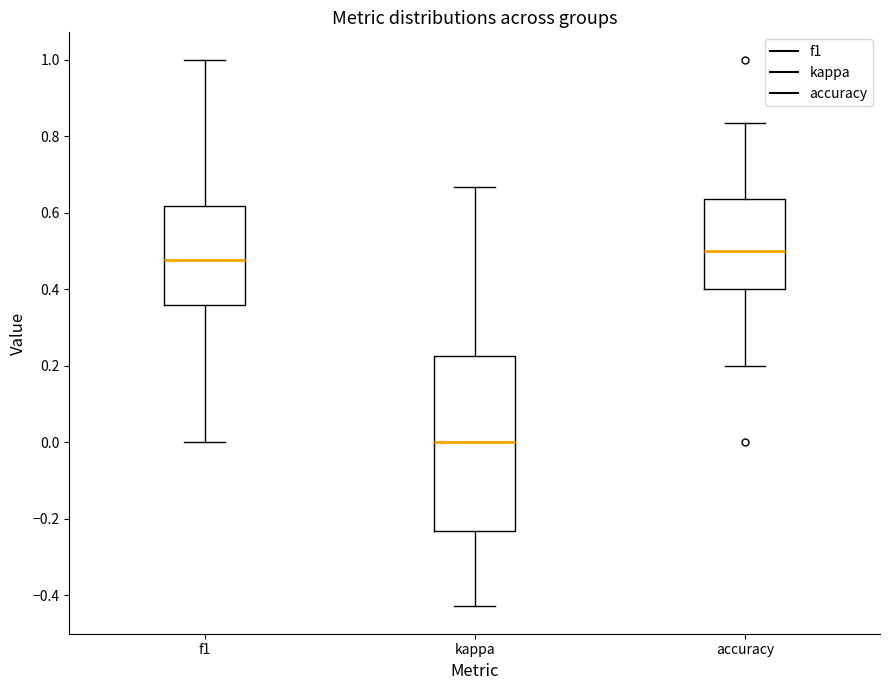

Where does the lower whisker of the box for kappa end on the y-axis? The values are not printed on the chart, so give them approximately, as read against the axis.

-0.42